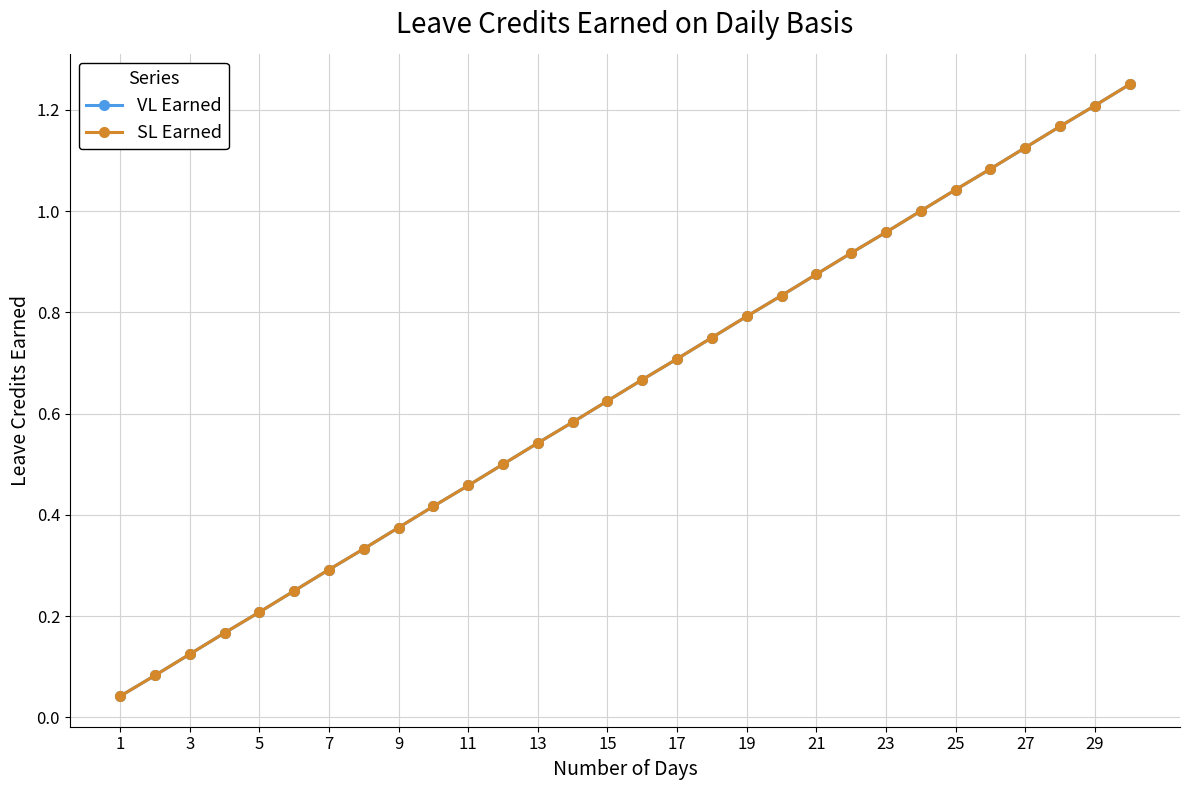

Is this an area chart (filled region under the line)?

No